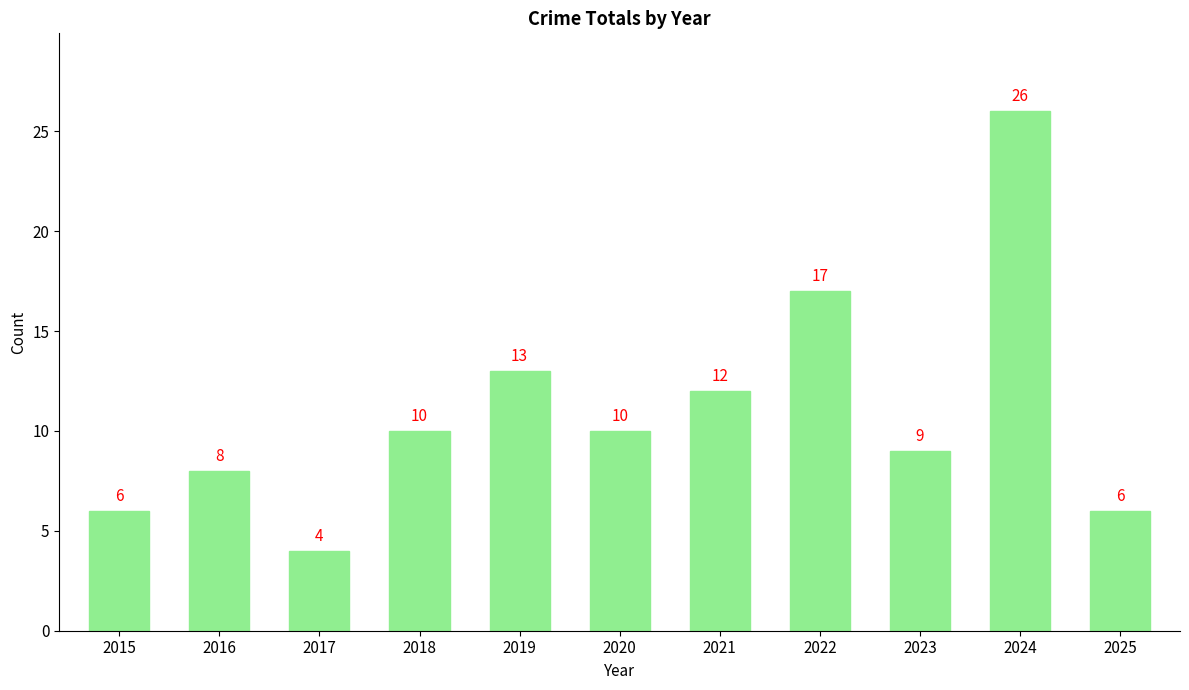

Count the number of data series in this chart.

1